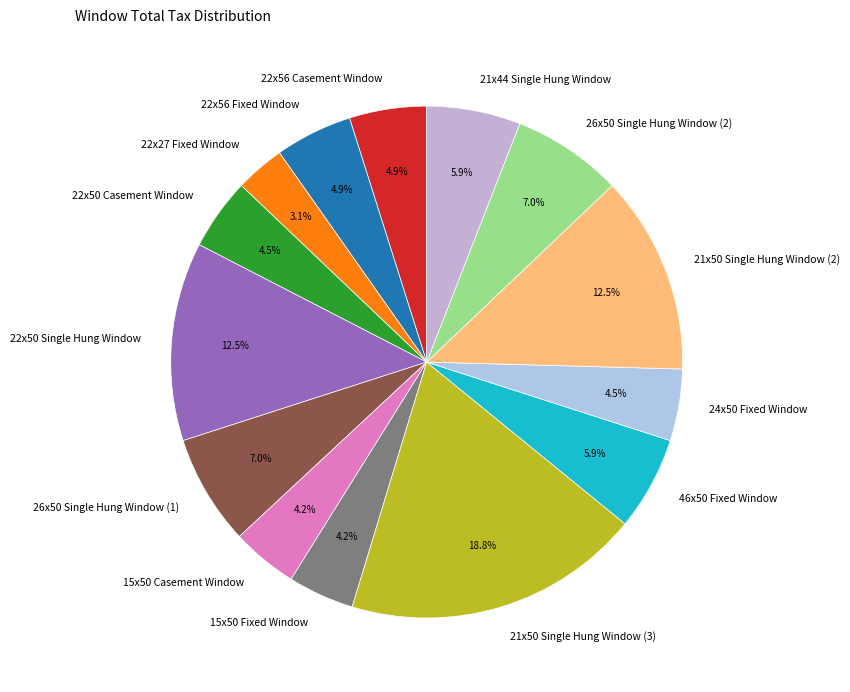

How many segments does this pie chart have?

14